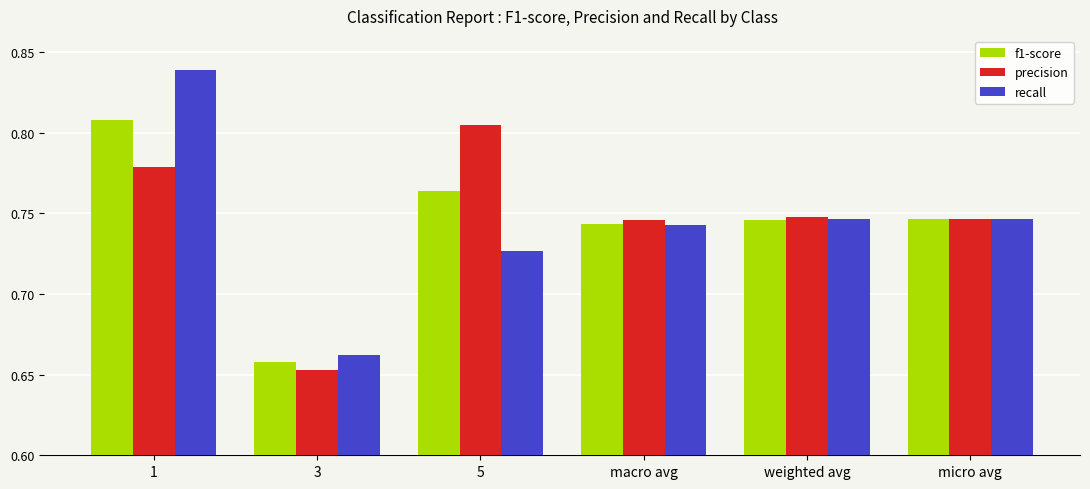

Which series has the largest range (max minus min)?

recall